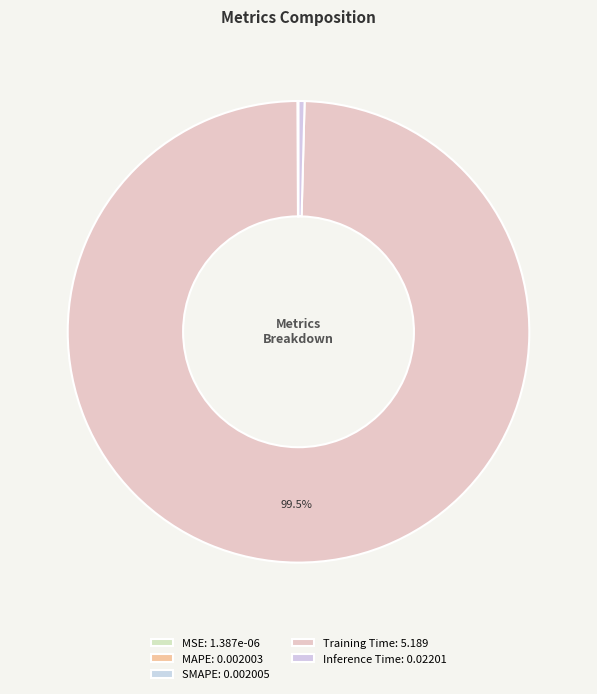

Which slice is the largest?

Training Time